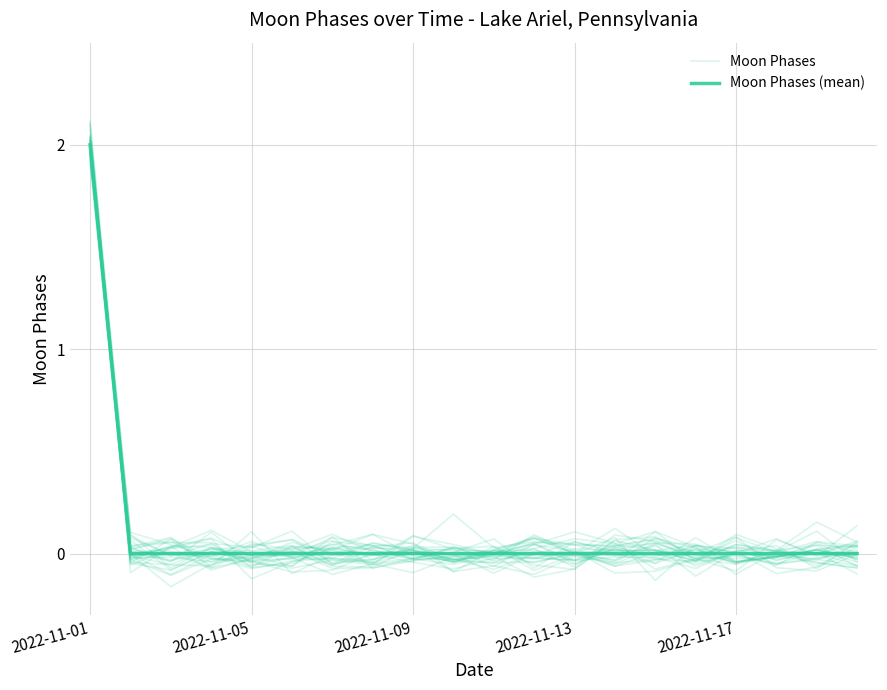

Which series changed the most between 9 and 15?

Moon Phases